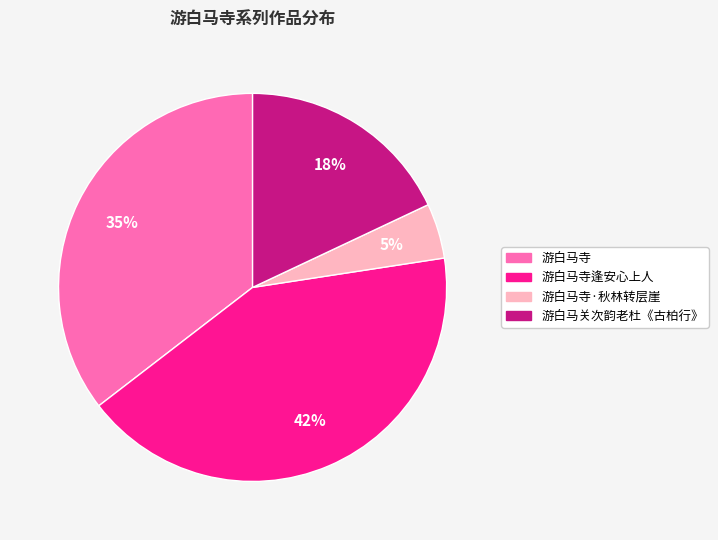

Is there a majority slice in this chart?

No